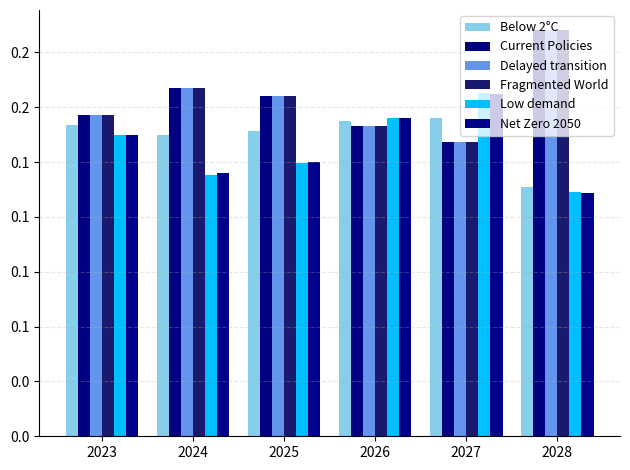

True or false: Below 2°C has a value of 0.1 at 2027.

True